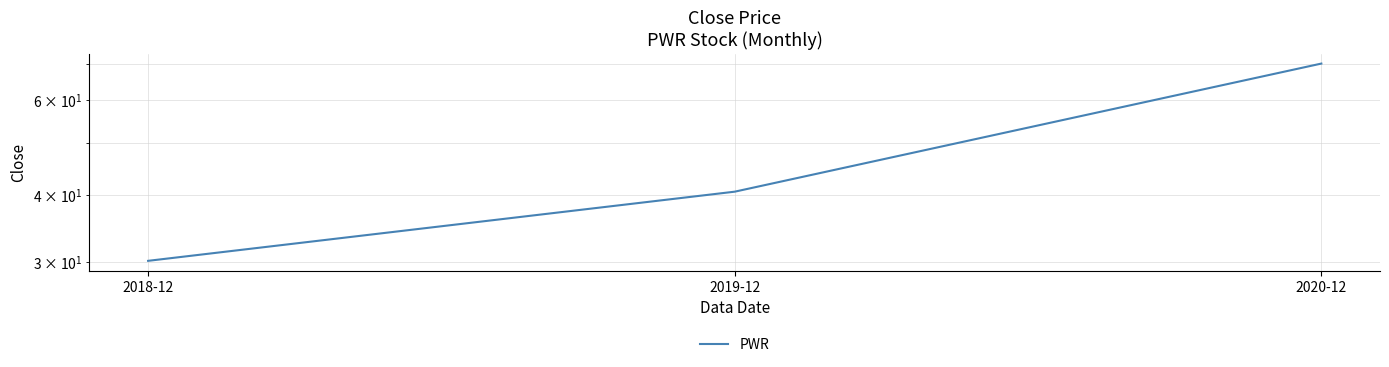

What is the label of the 2nd point from the right?

2019-12